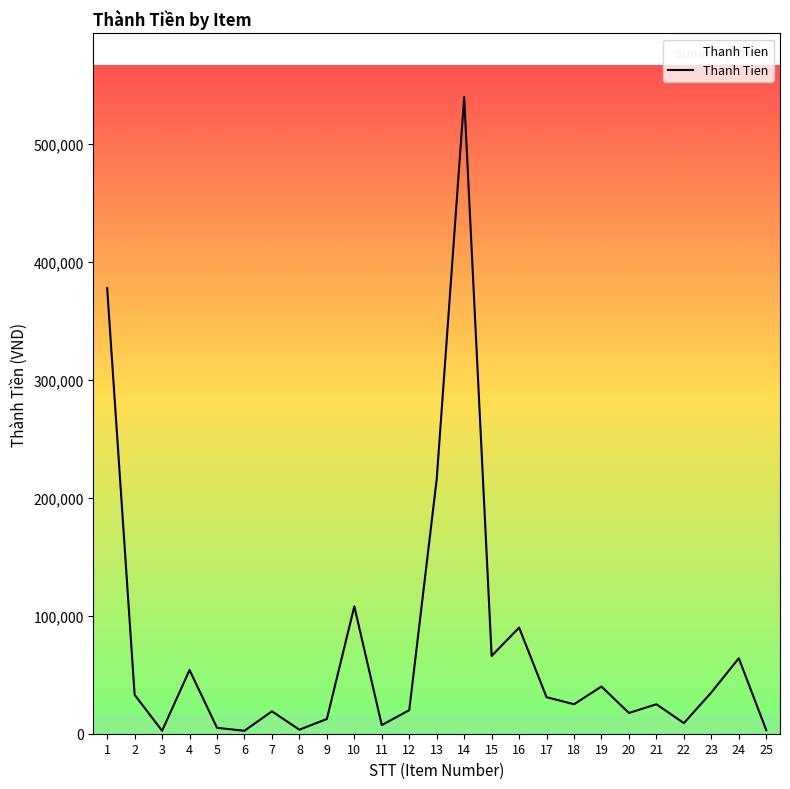

What is the sum of all values?

1806800